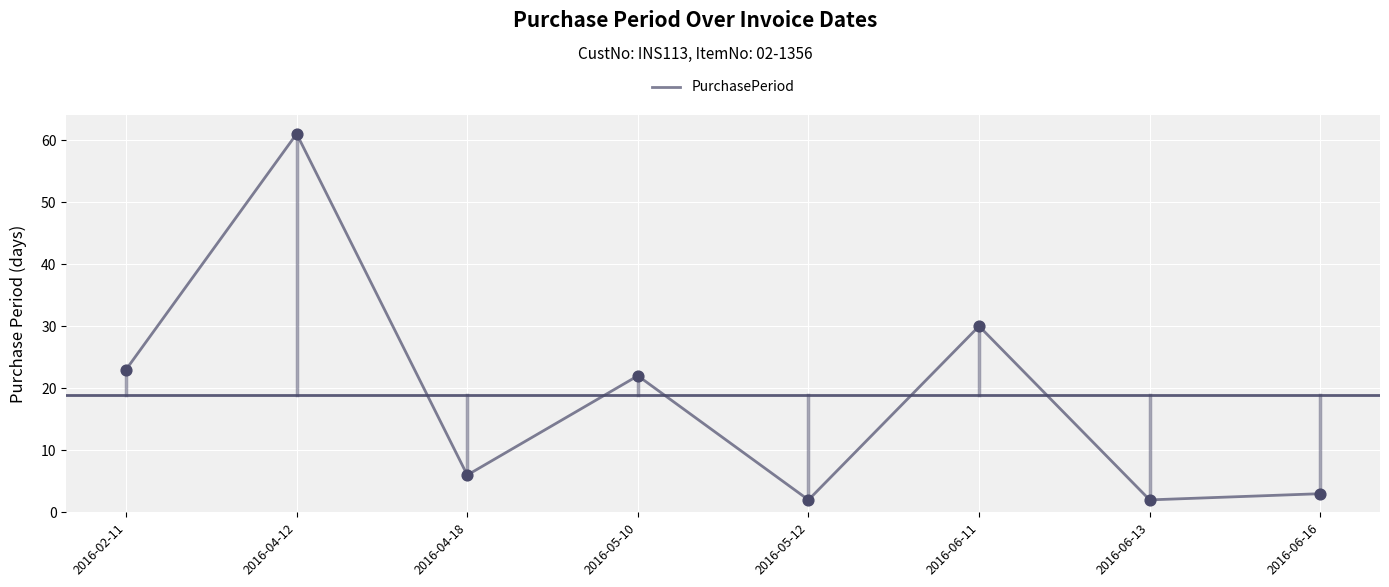

What is the change in value from 2016-05-12 to 2016-06-16?

+1